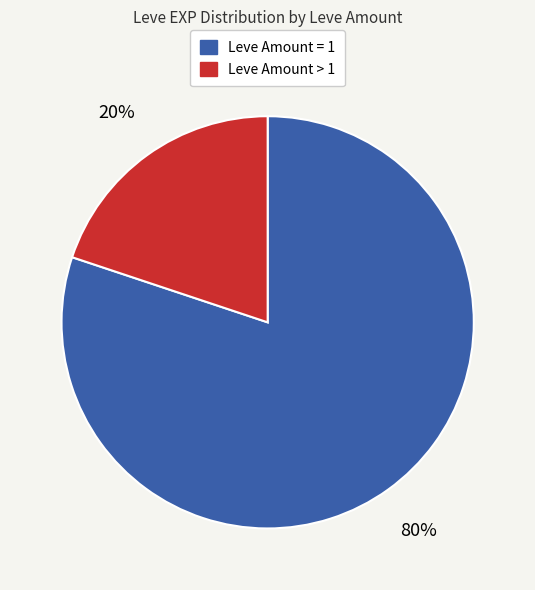

To the nearest percent, what is the difference between the largest and smallest slice percentages?

60%